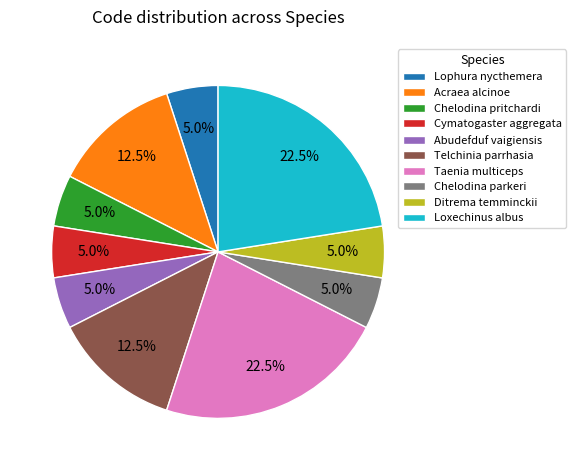

Count the number of slices in the pie.

10